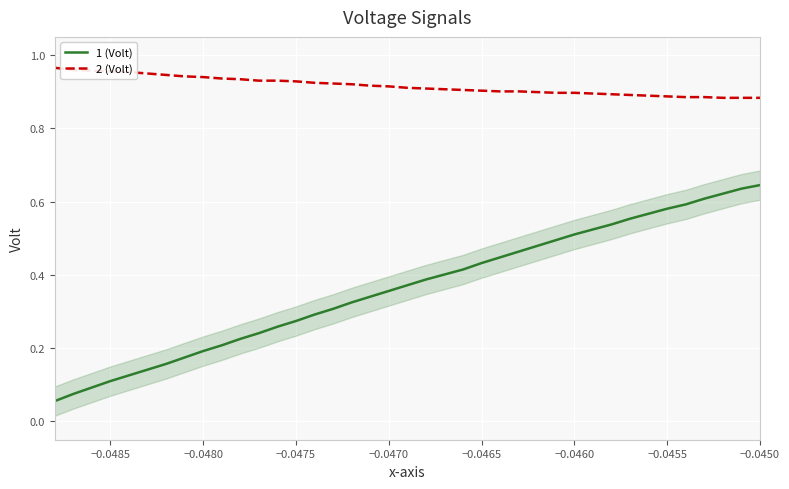

What is the sum of all 2 (Volt) values?

35.7